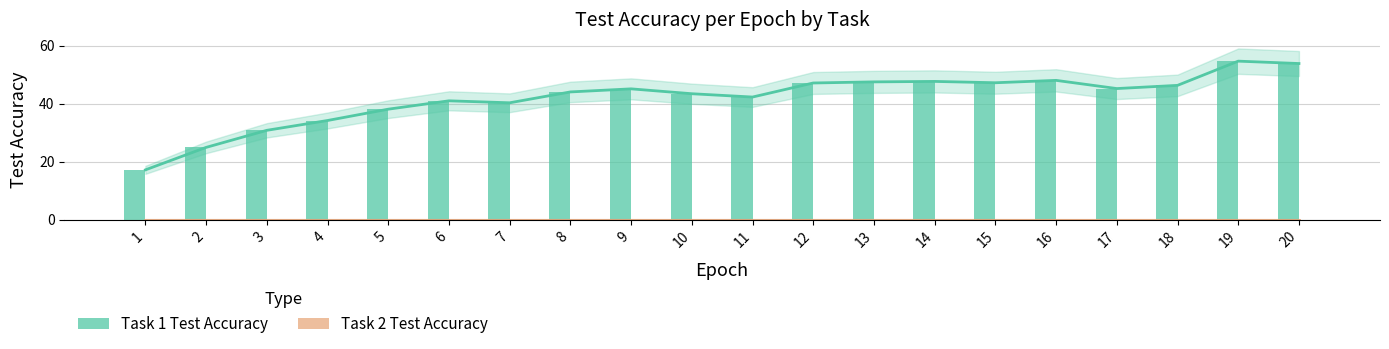

What is the average value of the Task 1 Test Accuracy series?

42.0